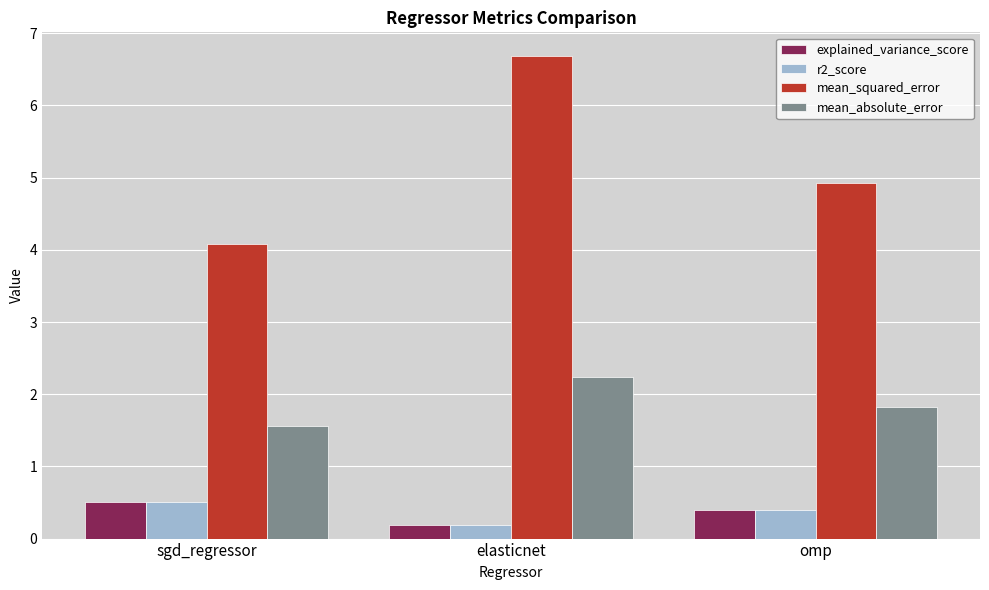

The value of explained_variance_score at elasticnet is 0.2. True or false?

True